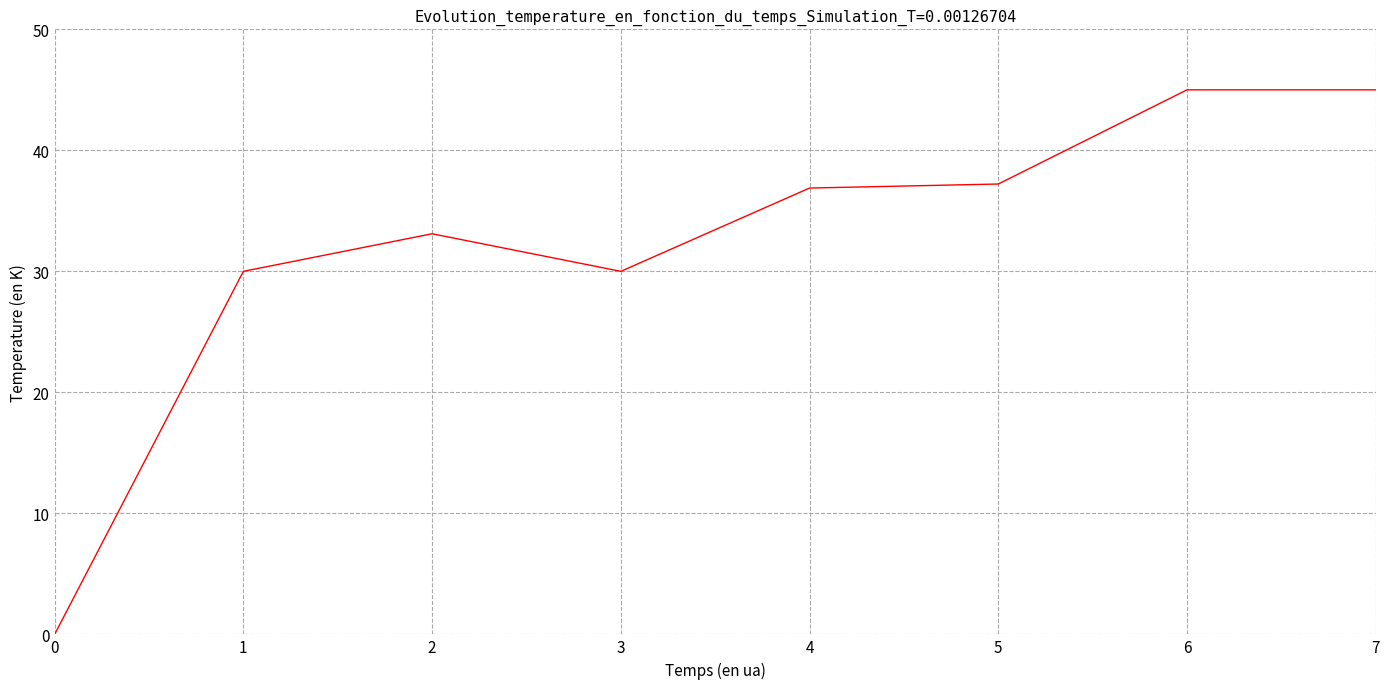

What is the difference between the values at 3 and 2?

3.1